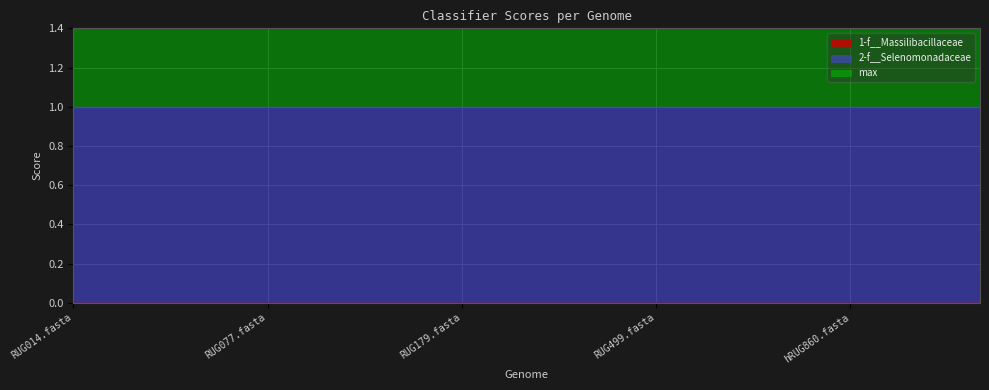

The value of 2-f__Selenomonadaceae at RUG043.fasta is 0. True or false?

False